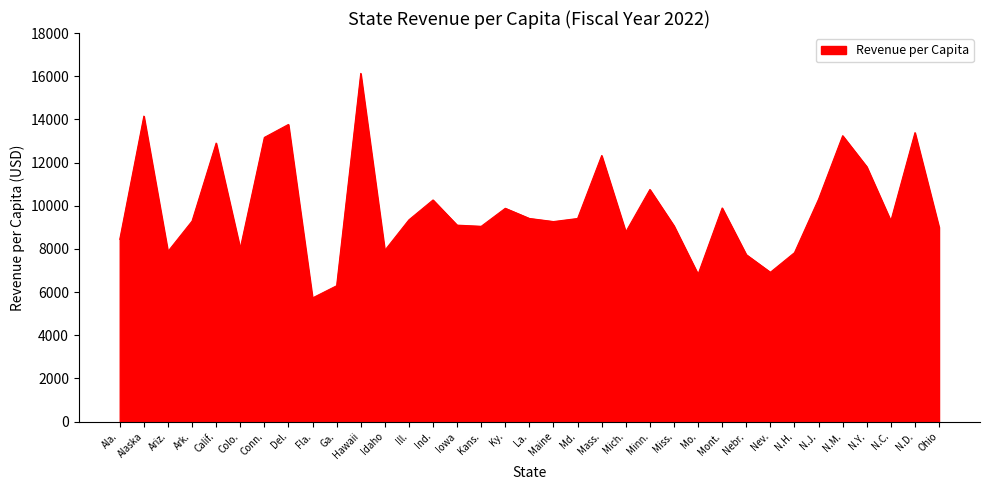

What value does the data have at Mo.?

6826.6